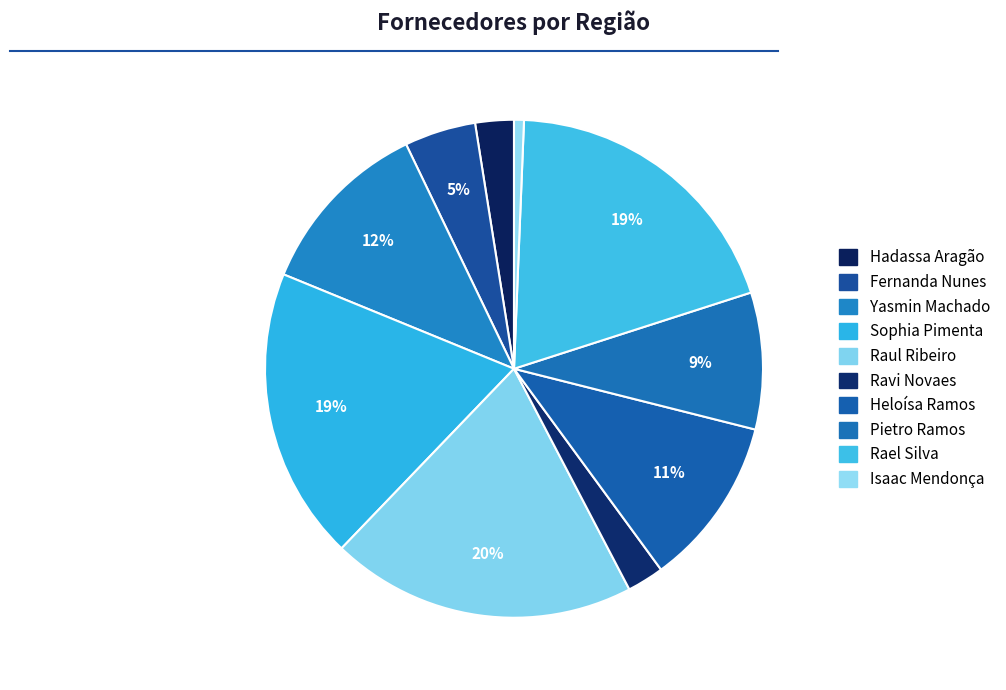

What is the change in value from Hadassa Aragão to Sophia Pimenta?

+77833043490594